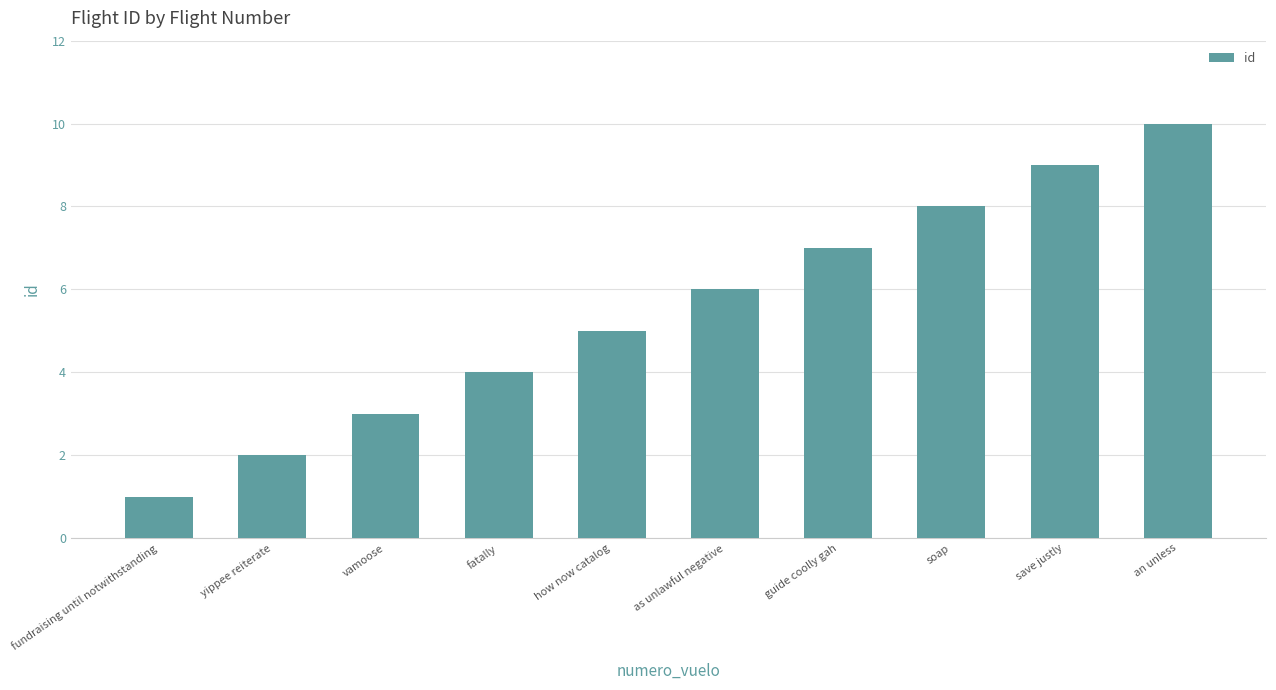

The value at soap is 8. True or false?

True